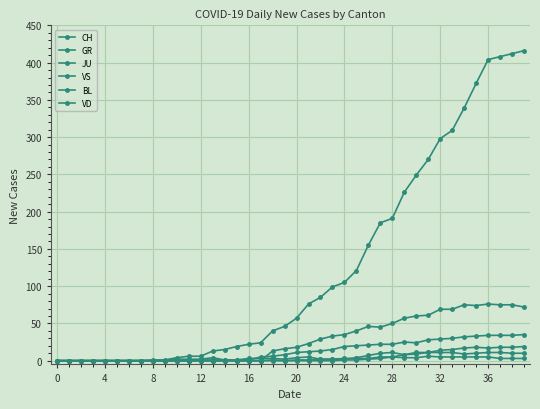

Is this an area chart (filled region under the line)?

No